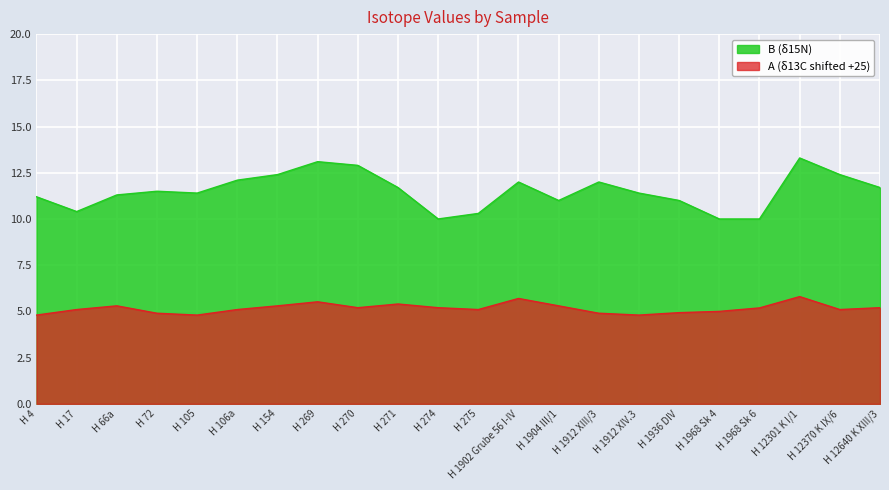

What is the label of the 7th point from the left?

H 154